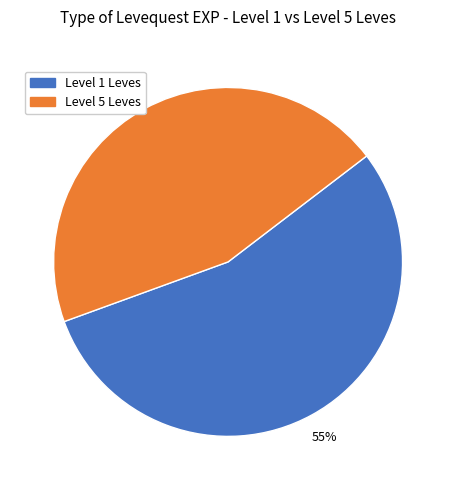

Do Level 5 Leves and Level 1 Leves together represent more than half of the pie?

Yes